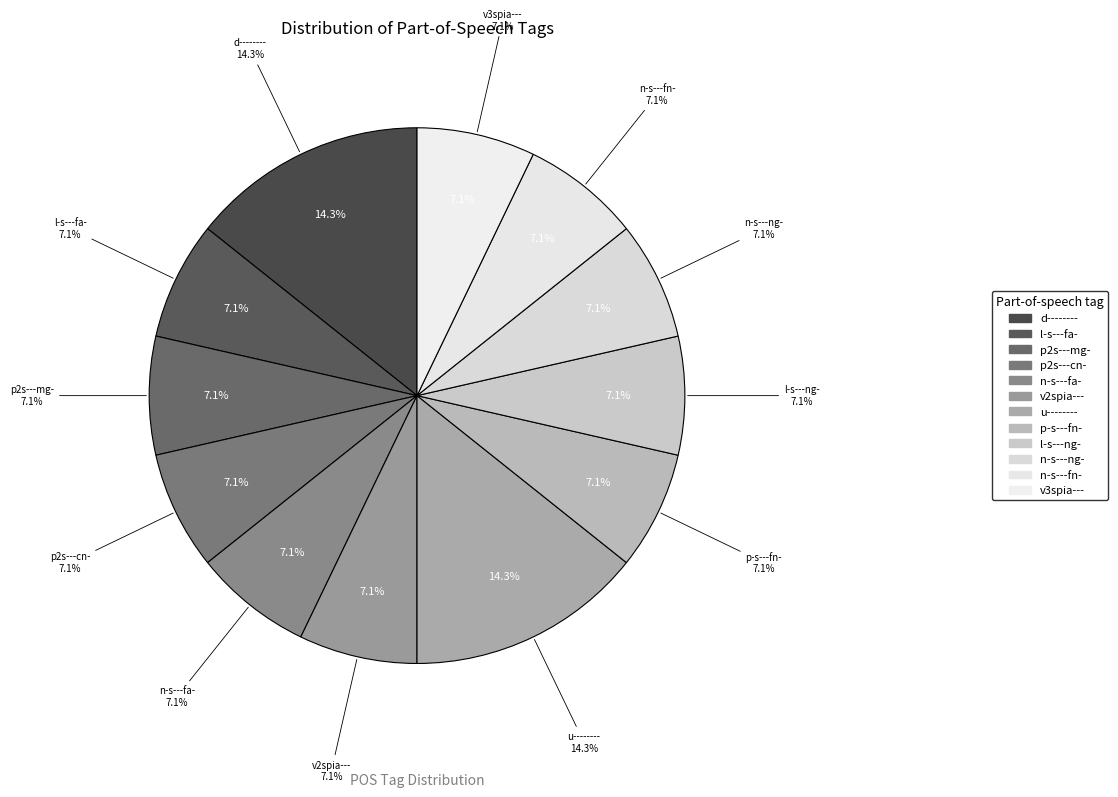

True or false: n-s---fn- accounts for 7% of the total.

True